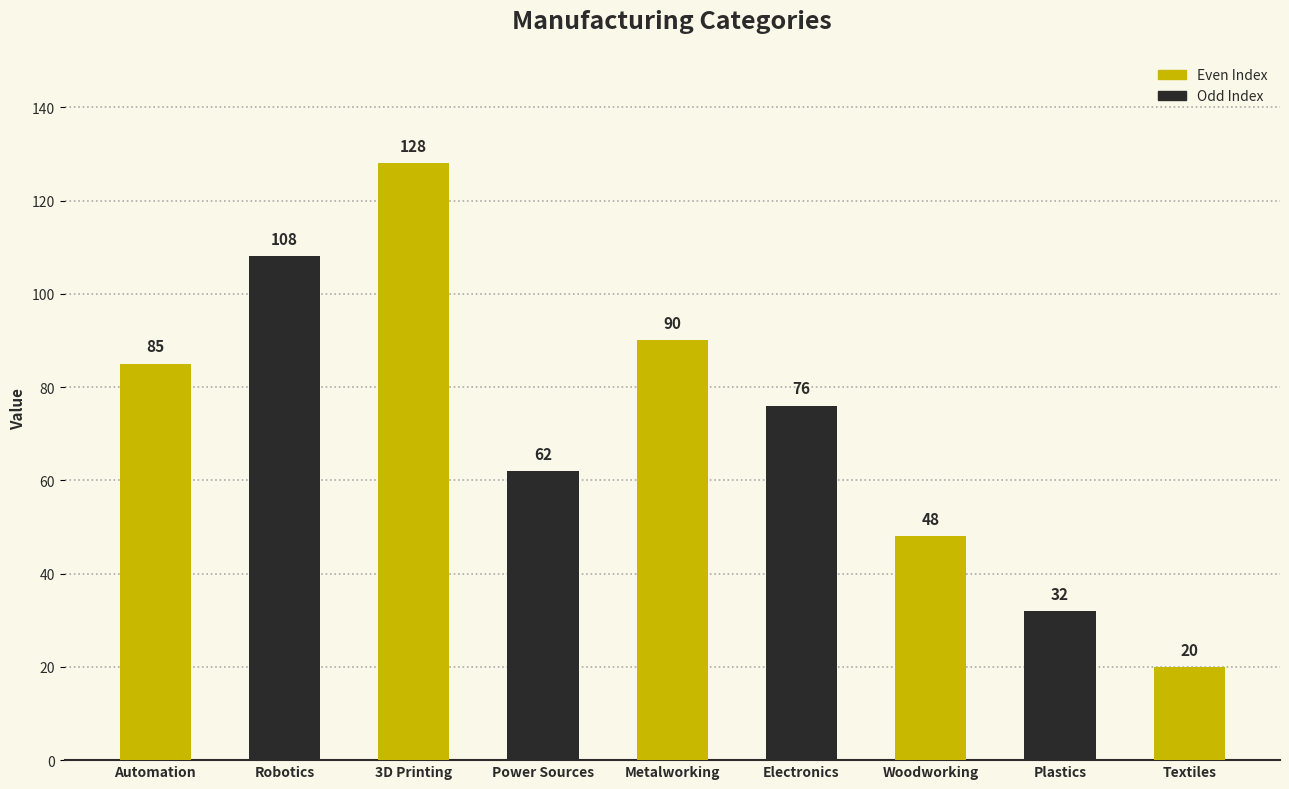

Count the number of data series in this chart.

1